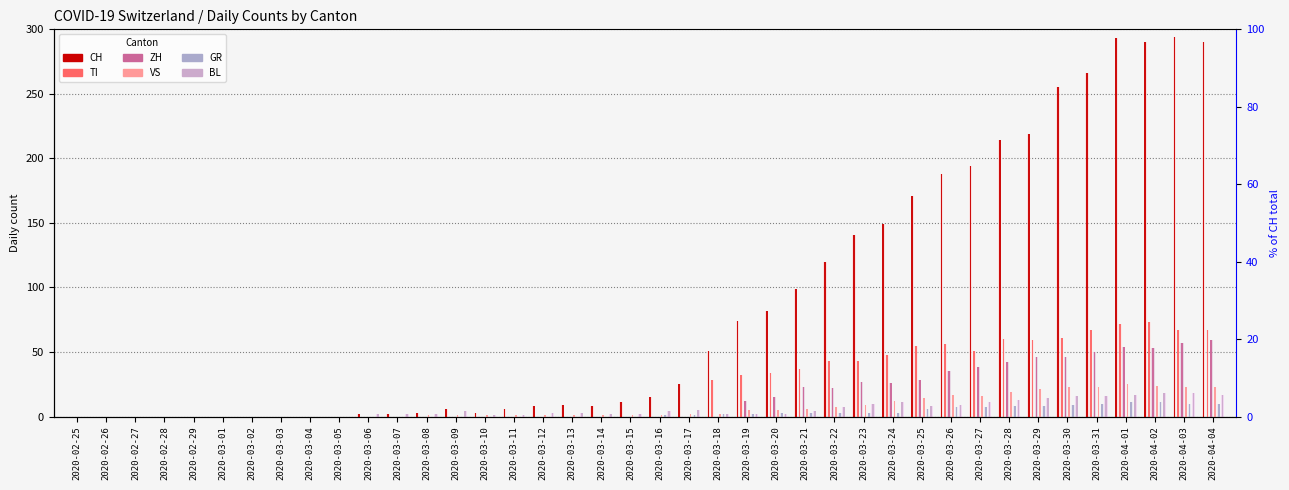

Reading right to left, extract all data points from this chart.

CH: 2020-04-04=290	2020-04-03=294	2020-04-02=290	2020-04-01=293	2020-03-31=266	2020-03-30=255	2020-03-29=219	2020-03-28=214	2020-03-27=194	2020-03-26=188	2020-03-25=171	2020-03-24=149	2020-03-23=141	2020-03-22=120	2020-03-21=99	2020-03-20=82	2020-03-19=74	2020-03-18=51	2020-03-17=25	2020-03-16=15	2020-03-15=11	2020-03-14=8	2020-03-13=9	2020-03-12=8	2020-03-11=6	2020-03-10=3	2020-03-09=6	2020-03-08=3	2020-03-07=2	2020-03-06=2	2020-03-05=0	2020-03-04=0	2020-03-03=0	2020-03-02=0	2020-03-01=0	2020-02-29=0	2020-02-28=0	2020-02-27=0	2020-02-26=0	2020-02-25=0
TI: 2020-04-04=67	2020-04-03=67	2020-04-02=73	2020-04-01=72	2020-03-31=67	2020-03-30=61	2020-03-29=59	2020-03-28=60	2020-03-27=51	2020-03-26=56	2020-03-25=55	2020-03-24=48	2020-03-23=43	2020-03-22=43	2020-03-21=37	2020-03-20=34	2020-03-19=32	2020-03-18=28	2020-03-17=0	2020-03-16=0	2020-03-15=0	2020-03-14=0	2020-03-13=0	2020-03-12=0	2020-03-11=0	2020-03-10=0	2020-03-09=0	2020-03-08=0	2020-03-07=0	2020-03-06=0	2020-03-05=0	2020-03-04=0	2020-03-03=0	2020-03-02=0	2020-03-01=0	2020-02-29=0	2020-02-28=0	2020-02-27=0	2020-02-26=0	2020-02-25=0
ZH: 2020-04-04=59	2020-04-03=57	2020-04-02=53	2020-04-01=54	2020-03-31=50	2020-03-30=46	2020-03-29=46	2020-03-28=42	2020-03-27=38	2020-03-26=35	2020-03-25=28	2020-03-24=26	2020-03-23=27	2020-03-22=22	2020-03-21=23	2020-03-20=15	2020-03-19=12	2020-03-18=0	2020-03-17=0	2020-03-16=0	2020-03-15=0	2020-03-14=0	2020-03-13=0	2020-03-12=0	2020-03-11=0	2020-03-10=0	2020-03-09=0	2020-03-08=0	2020-03-07=0	2020-03-06=0	2020-03-05=0	2020-03-04=0	2020-03-03=0	2020-03-02=0	2020-03-01=0	2020-02-29=0	2020-02-28=0	2020-02-27=0	2020-02-26=0	2020-02-25=0
VS: 2020-04-04=23	2020-04-03=23	2020-04-02=24	2020-04-01=25	2020-03-31=23	2020-03-30=23	2020-03-29=21	2020-03-28=19	2020-03-27=16	2020-03-26=17	2020-03-25=14	2020-03-24=12	2020-03-23=9	2020-03-22=7	2020-03-21=6	2020-03-20=5	2020-03-19=5	2020-03-18=2	2020-03-17=2	2020-03-16=1	2020-03-15=1	2020-03-14=1	2020-03-13=1	2020-03-12=1	2020-03-11=1	2020-03-10=1	2020-03-09=1	2020-03-08=1	2020-03-07=0	2020-03-06=0	2020-03-05=0	2020-03-04=0	2020-03-03=0	2020-03-02=0	2020-03-01=0	2020-02-29=0	2020-02-28=0	2020-02-27=0	2020-02-26=0	2020-02-25=0
GR: 2020-04-04=10	2020-04-03=10	2020-04-02=11	2020-04-01=11	2020-03-31=10	2020-03-30=9	2020-03-29=8	2020-03-28=8	2020-03-27=7	2020-03-26=7	2020-03-25=6	2020-03-24=3	2020-03-23=3	2020-03-22=3	2020-03-21=3	2020-03-20=3	2020-03-19=2	2020-03-18=2	2020-03-17=1	2020-03-16=1	2020-03-15=0	2020-03-14=0	2020-03-13=0	2020-03-12=0	2020-03-11=0	2020-03-10=0	2020-03-09=0	2020-03-08=0	2020-03-07=0	2020-03-06=0	2020-03-05=0	2020-03-04=0	2020-03-03=0	2020-03-02=0	2020-03-01=0	2020-02-29=0	2020-02-28=0	2020-02-27=0	2020-02-26=0	2020-02-25=0
BL: 2020-04-04=17	2020-04-03=18	2020-04-02=18	2020-04-01=17	2020-03-31=16	2020-03-30=16	2020-03-29=14	2020-03-28=13	2020-03-27=11	2020-03-26=9	2020-03-25=8	2020-03-24=11	2020-03-23=10	2020-03-22=7	2020-03-21=4	2020-03-20=2	2020-03-19=2	2020-03-18=2	2020-03-17=5	2020-03-16=4	2020-03-15=2	2020-03-14=2	2020-03-13=3	2020-03-12=3	2020-03-11=1	2020-03-10=1	2020-03-09=4	2020-03-08=2	2020-03-07=2	2020-03-06=2	2020-03-05=0	2020-03-04=0	2020-03-03=0	2020-03-02=0	2020-03-01=0	2020-02-29=0	2020-02-28=0	2020-02-27=0	2020-02-26=0	2020-02-25=0